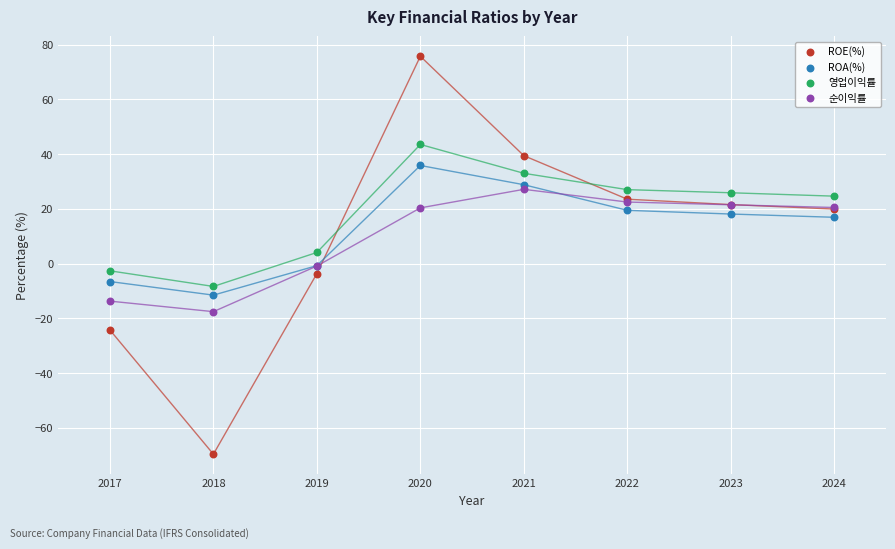

Which series reaches the maximum Y coordinate?

ROE(%)